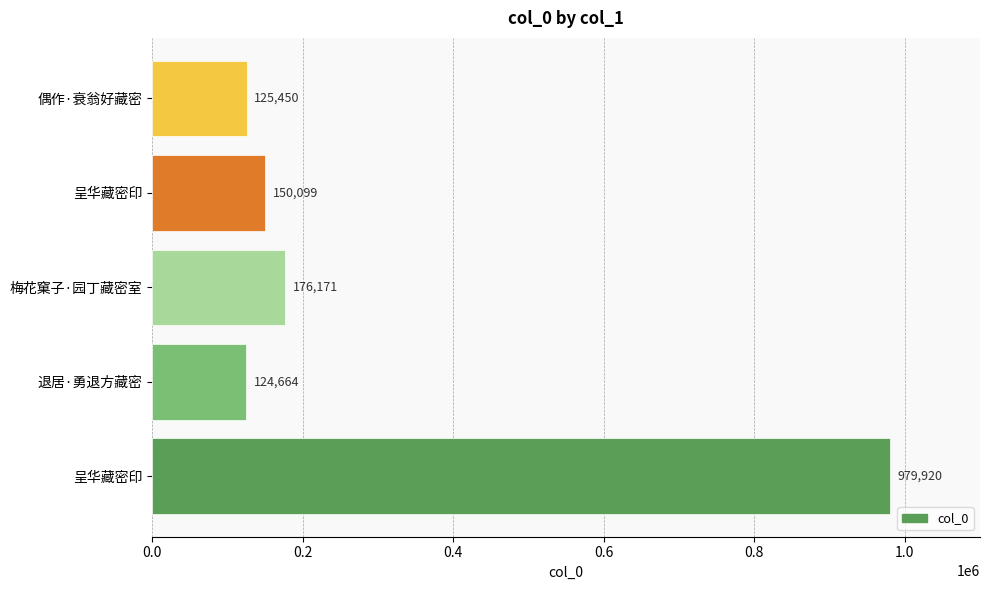

What is the greatest value displayed?

979920